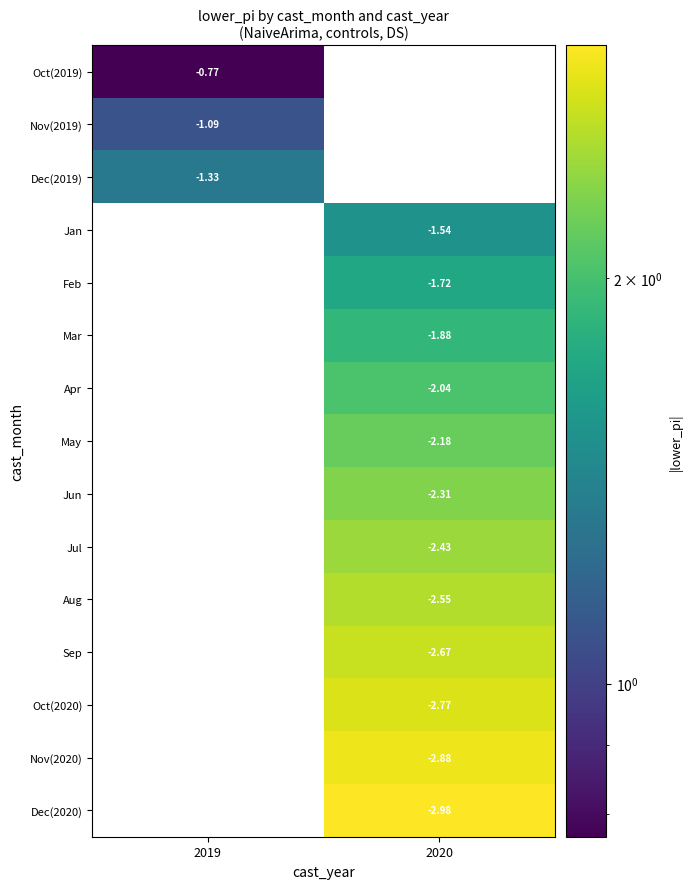

At which category does the chart reach its minimum across all series?

2019